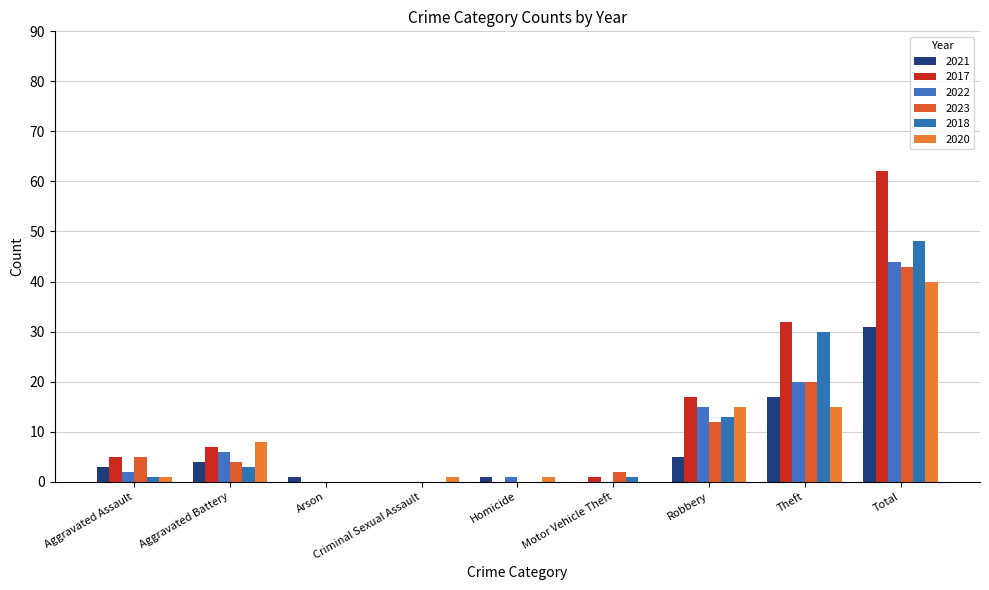

Count the number of categories in the chart.

9